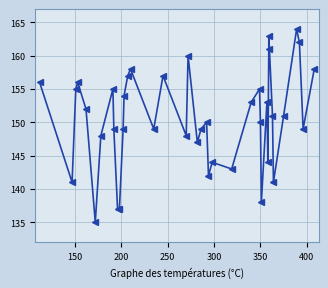

Does the chart display data point markers on the line(s)?

Yes